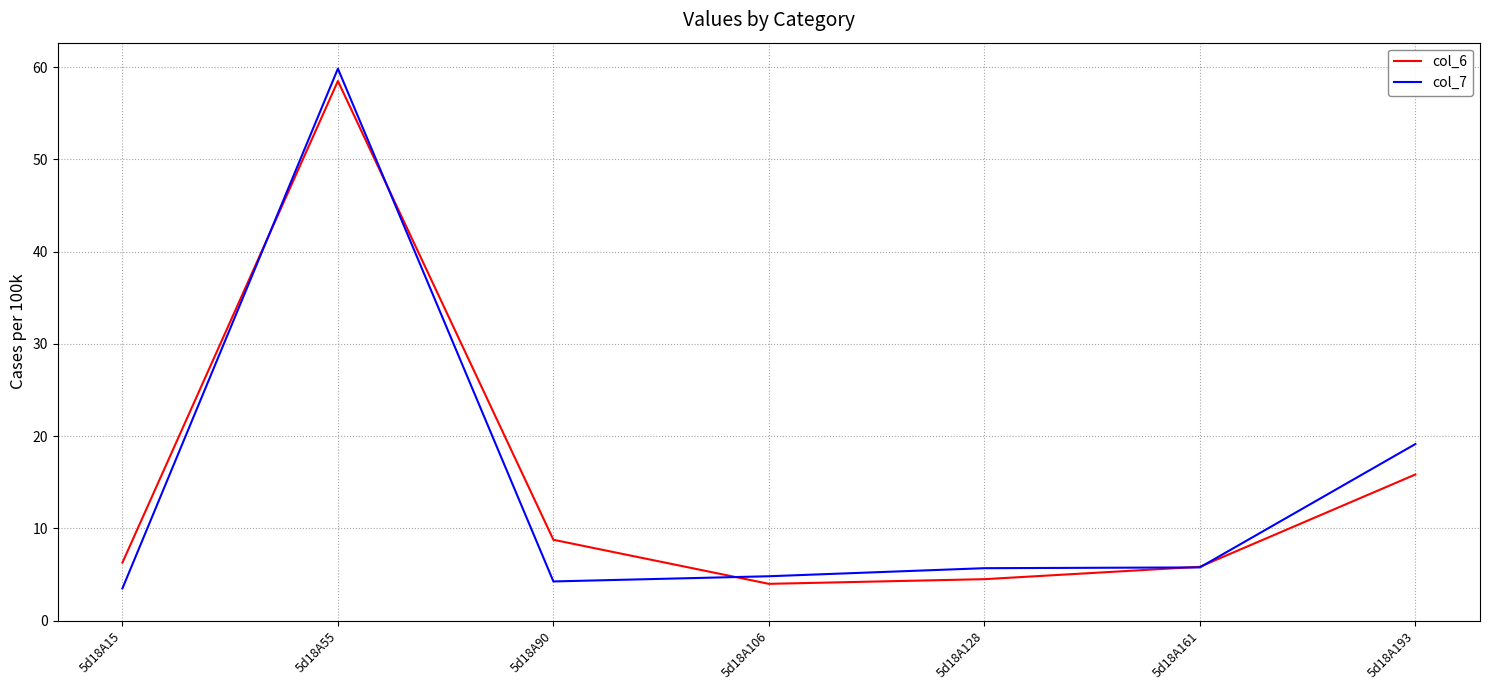

True or false: col_6 has a value of 27.0 at 5d18A193.

False